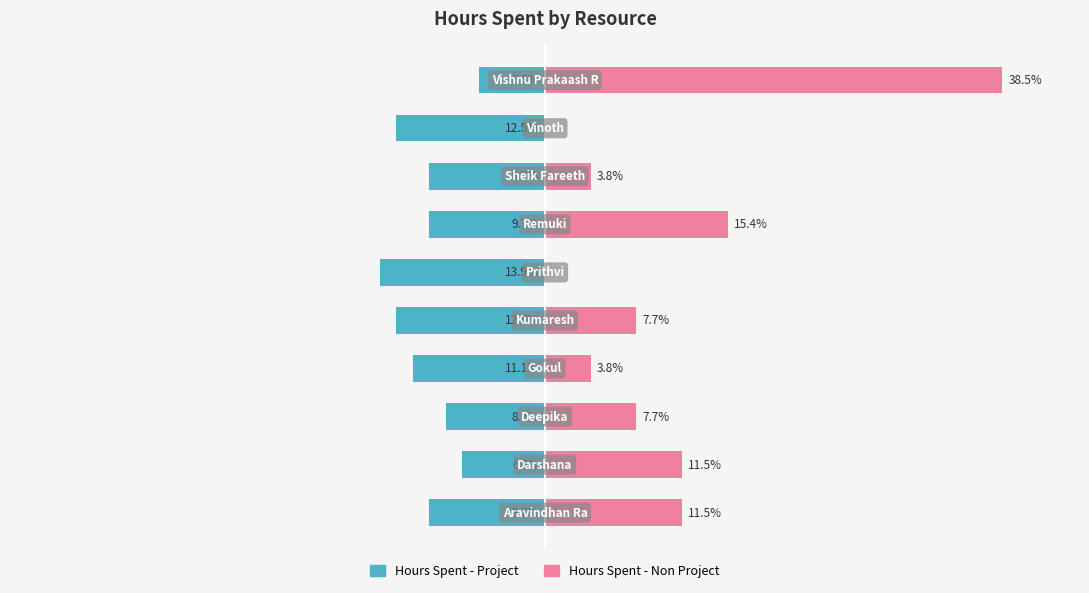

What are all the series names shown in the legend?

Hours Spent - Project, Hours Spent - Non Project